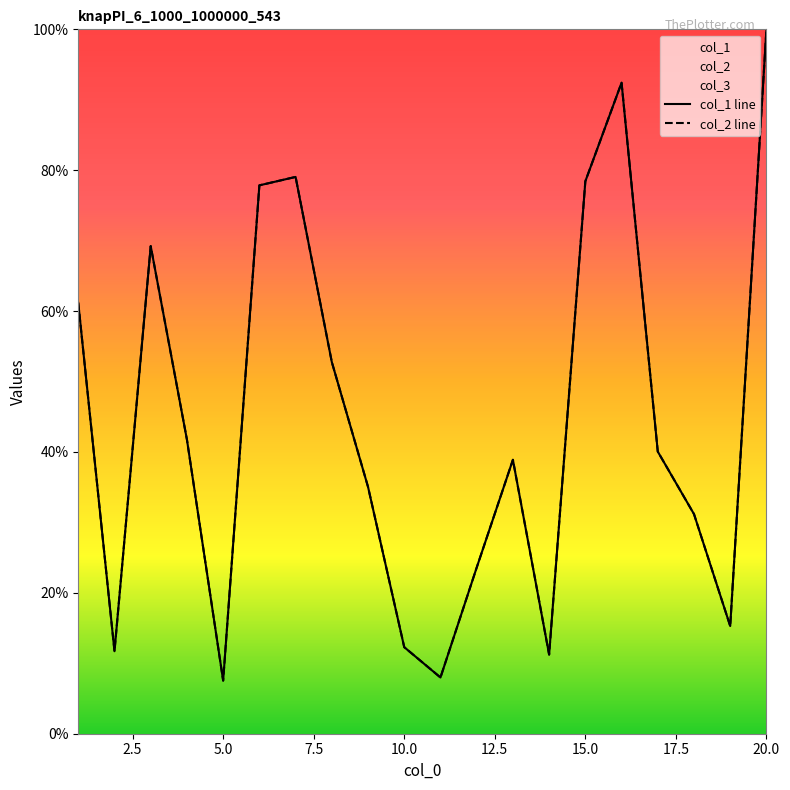

Count the number of data series in this chart.

2